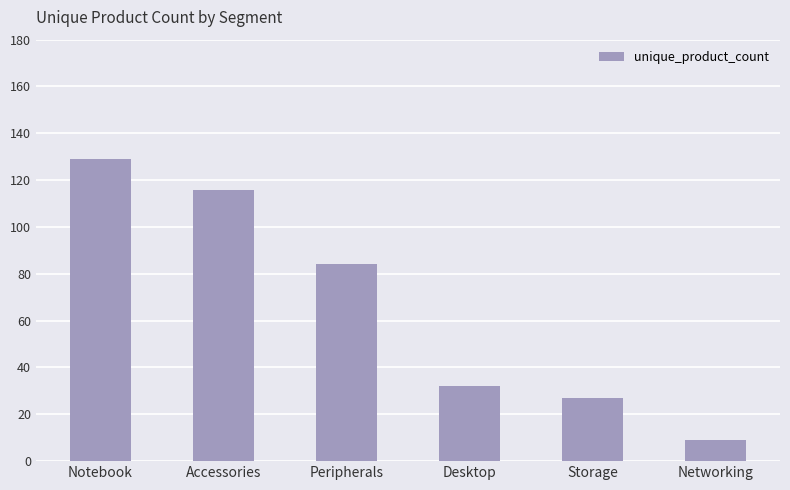

What is the change in value from Accessories to Peripherals?

-32